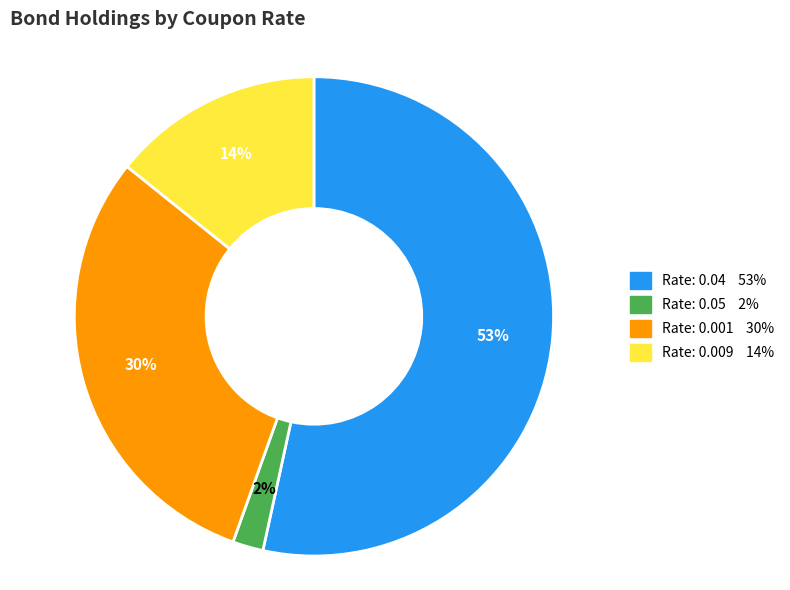

Does any single category account for the majority?

Yes